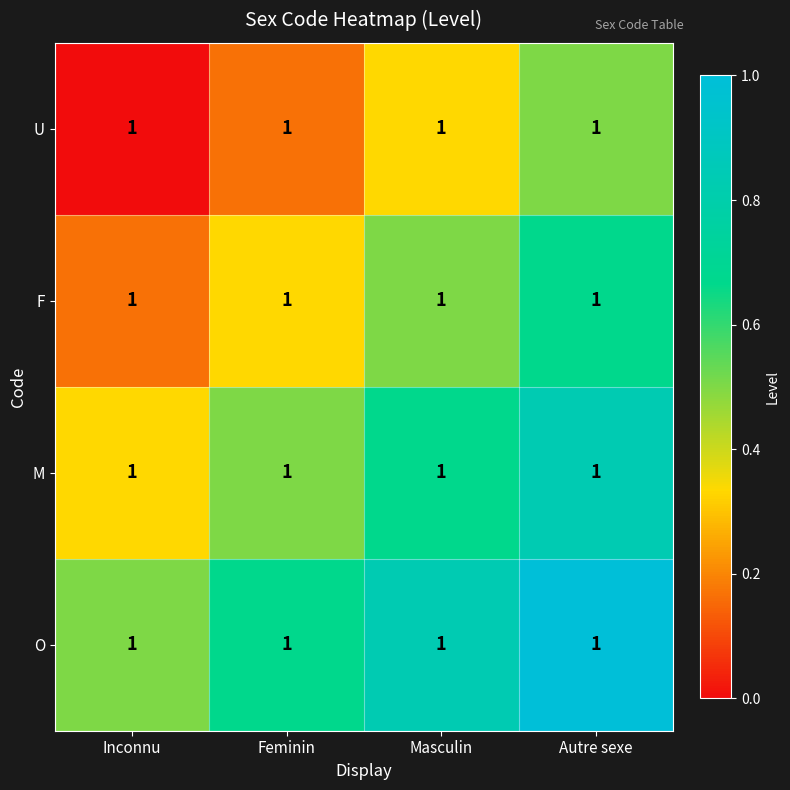

List the series in order of their overall mean, highest first.

O, M, F, U